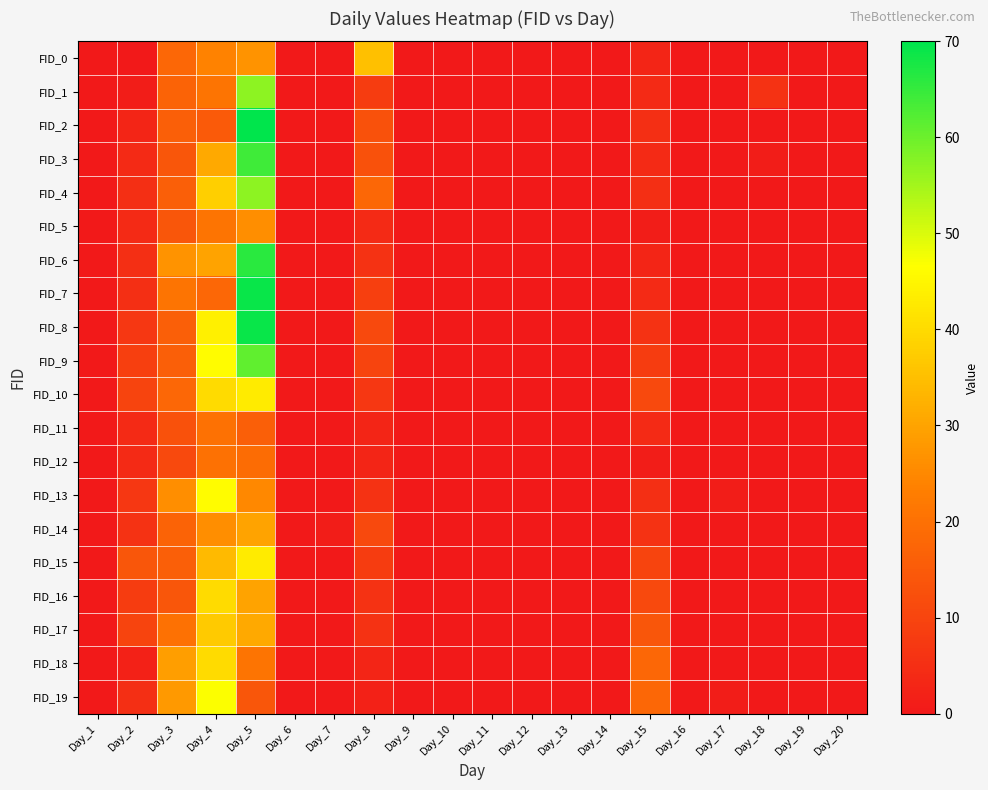

At how many categories does at least one series exceed 32?

3